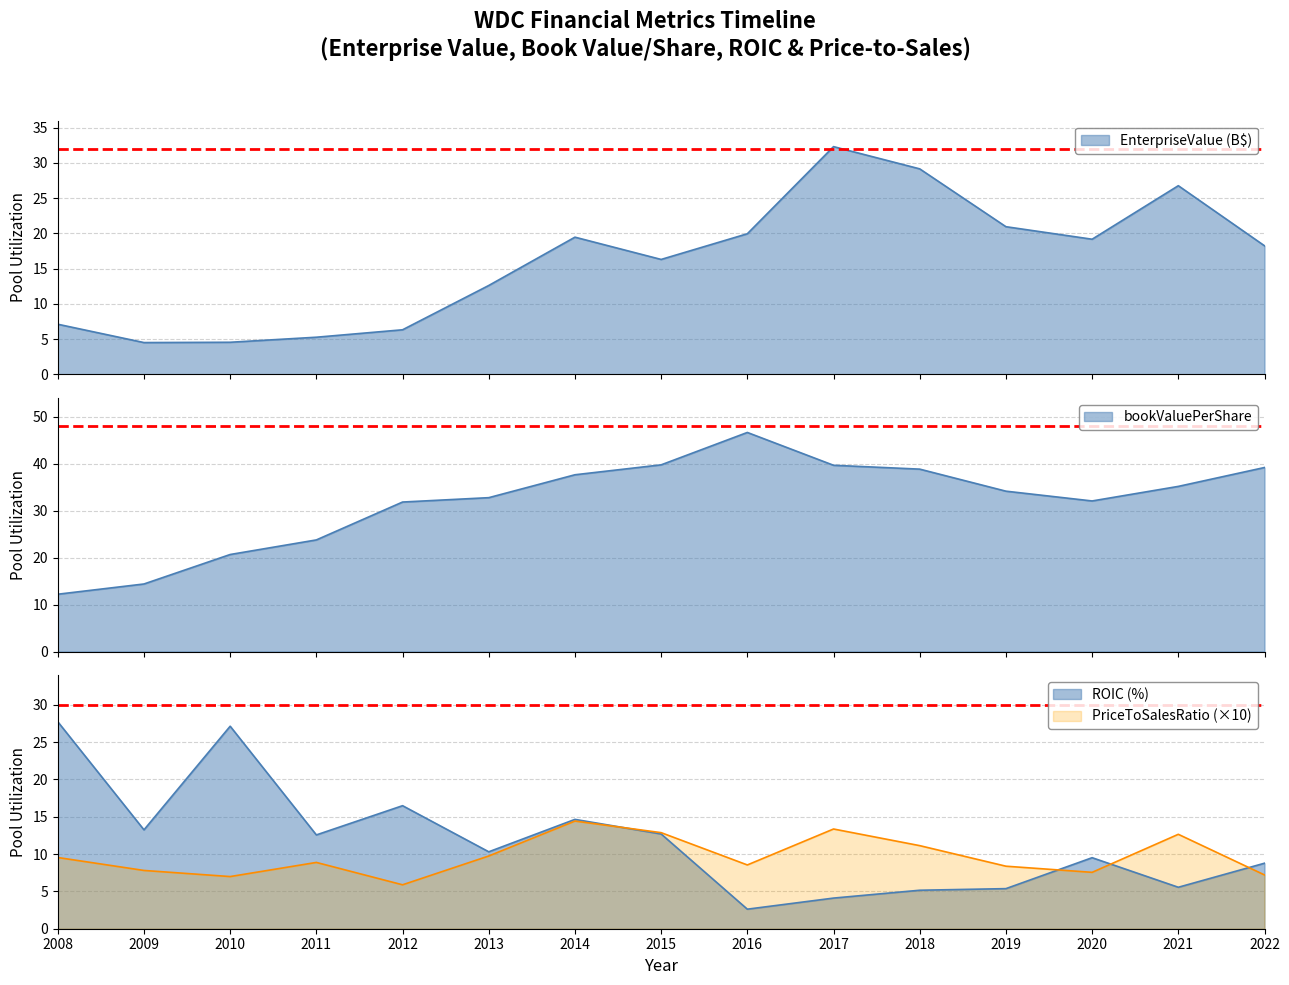

What is the sum of all priceToSalesRatio values?

145.0